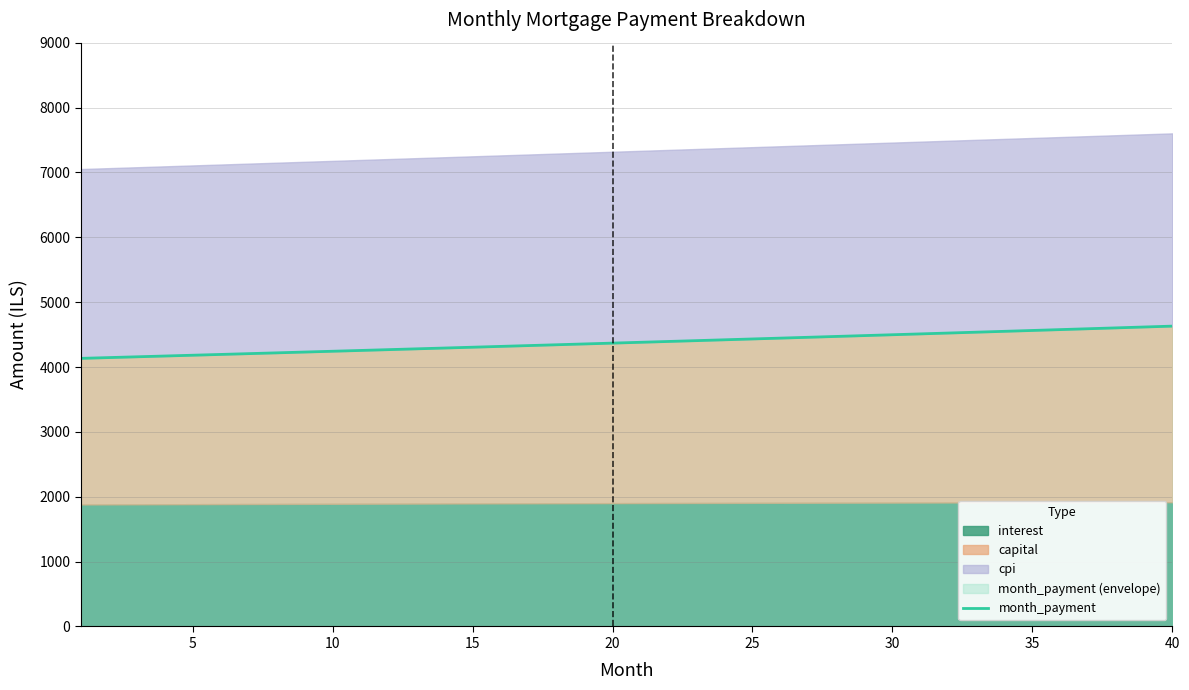

What is the difference between the second highest and minimum values?

483.7